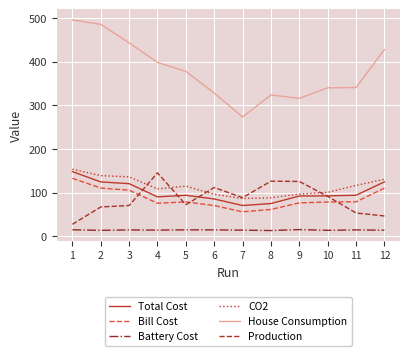

Which series has the largest range (max minus min)?

House Consumption